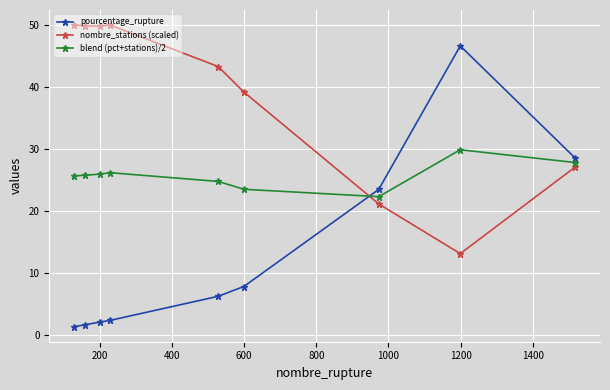

Which series has the widest spread of values?

pourcentage_rupture